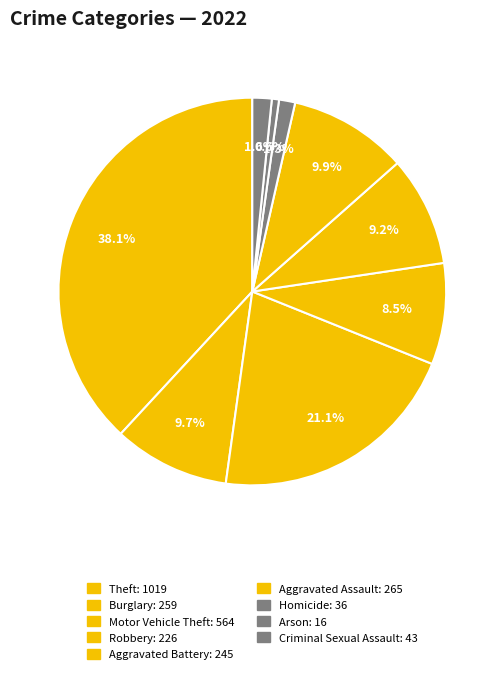

Which has a higher value, Homicide or Criminal Sexual Assault?

Criminal Sexual Assault